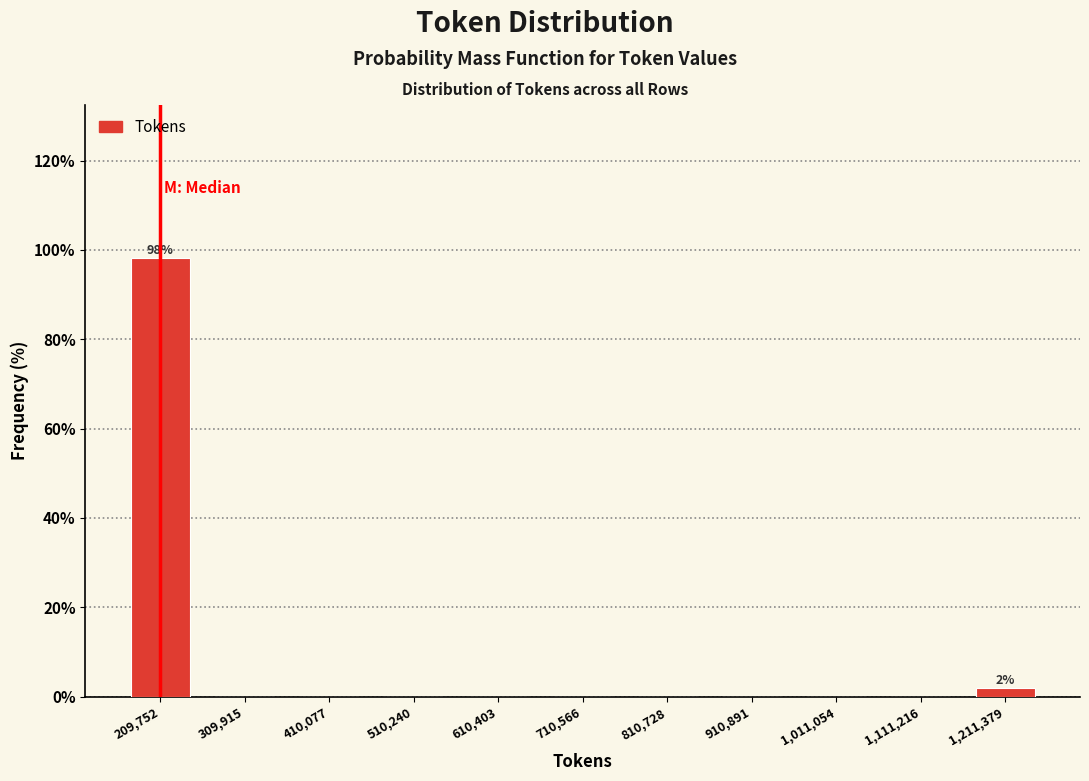

Over which range of the x-axis is the bar tallest?

160000 to 260000